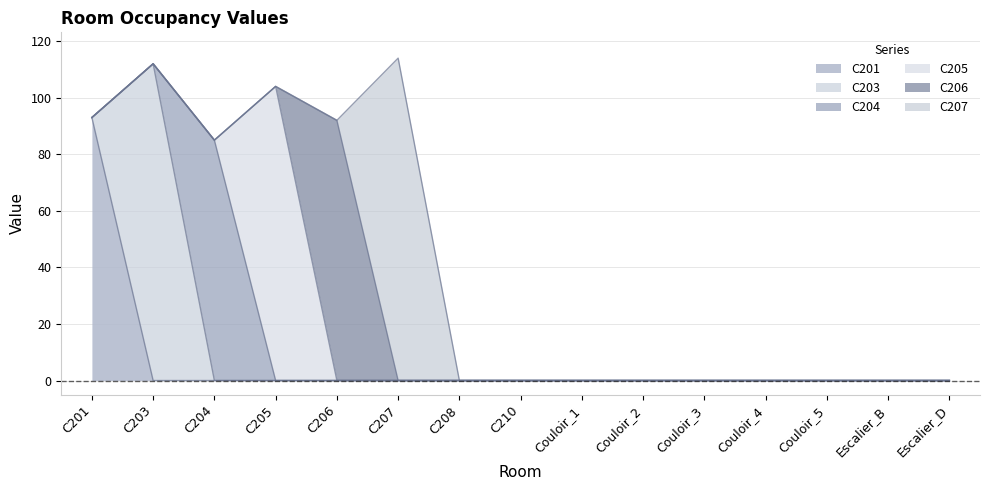

What is the total value across all series at C204?

85